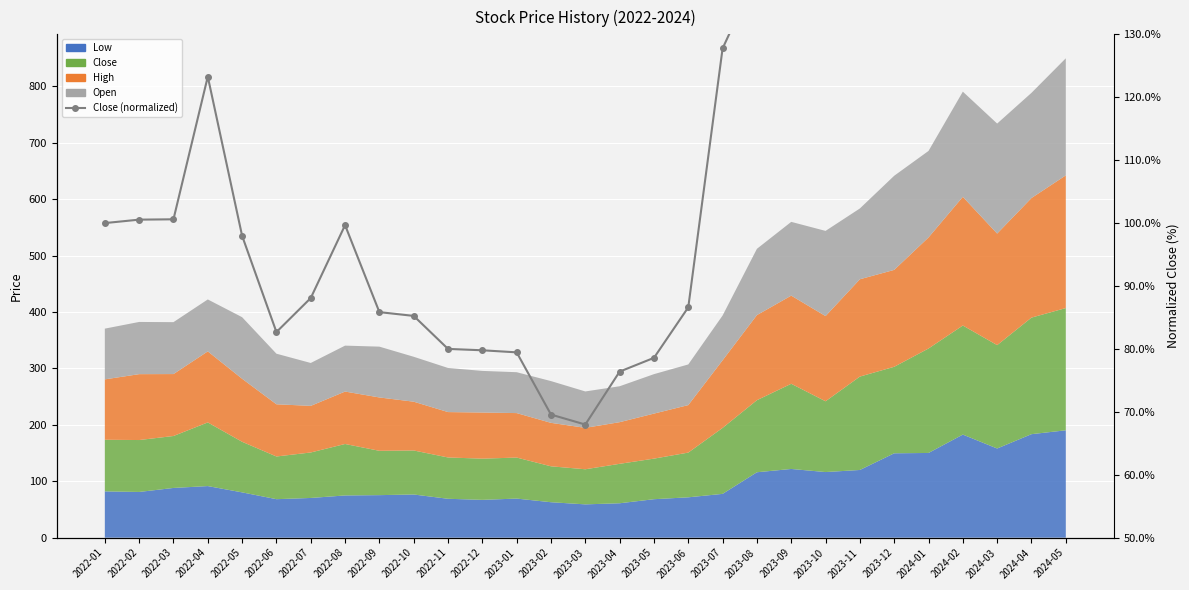

List the labels in order of value, largest first.

2024-05, 2024-04, 2024-02, 2024-01, 2024-03, 2023-11, 2023-12, 2023-09, 2023-08, 2023-10, 2023-07, 2022-04, 2022-03, 2022-02, 2022-01, 2022-08, 2022-05, 2022-07, 2023-06, 2022-09, 2022-10, 2022-06, 2022-11, 2022-12, 2023-01, 2023-05, 2023-04, 2023-02, 2023-03